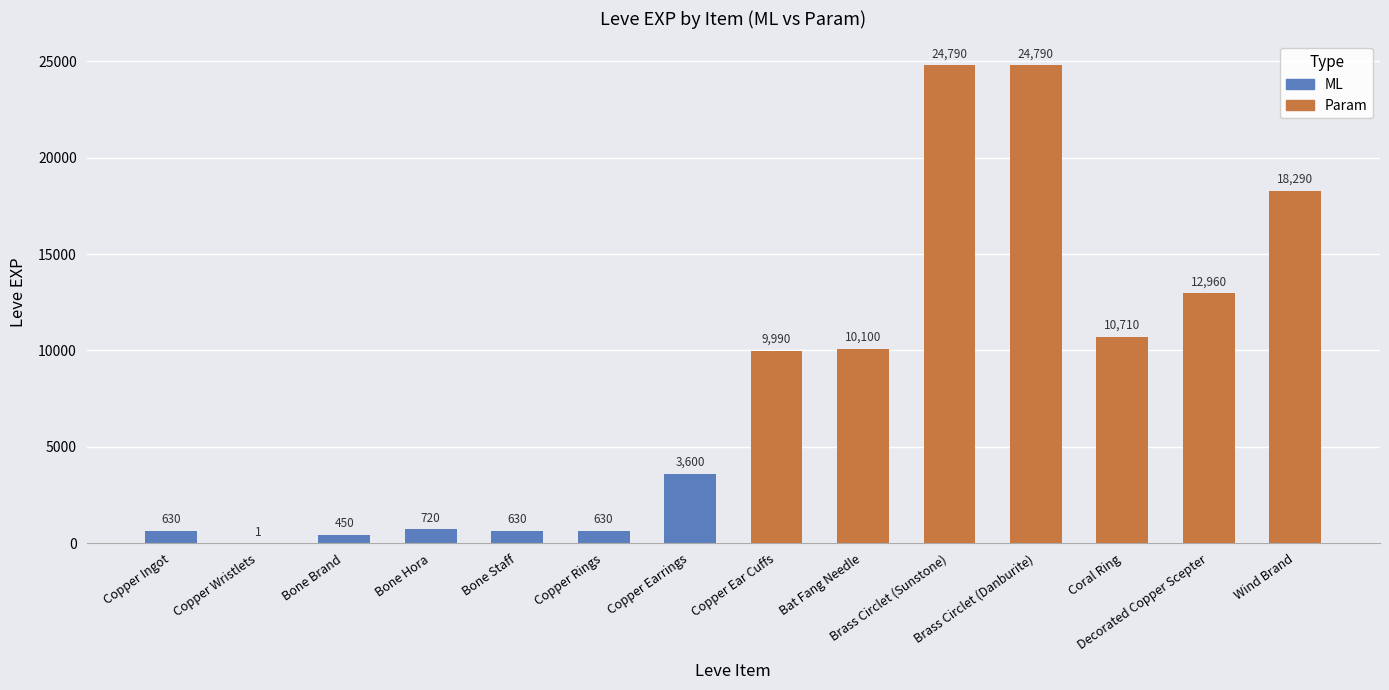

What is the sum of all values?

118291